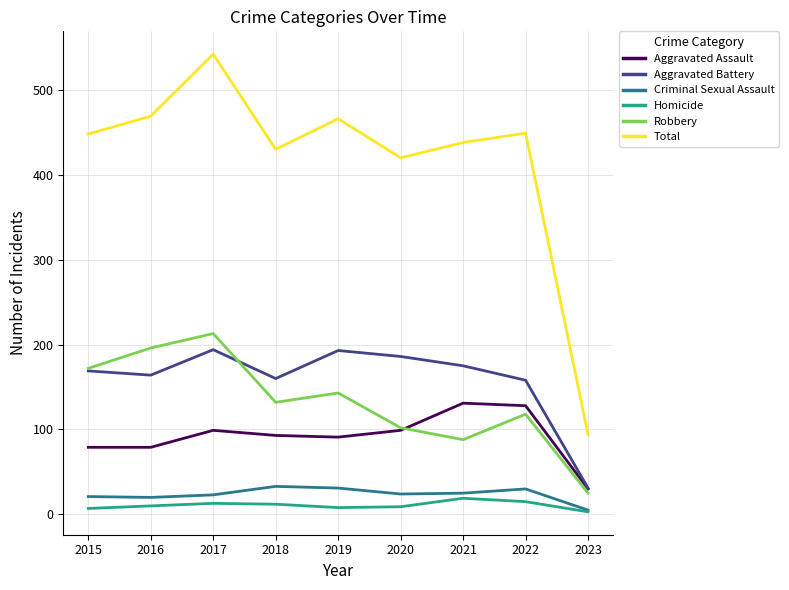

What is the total value across all series at 2019?

932